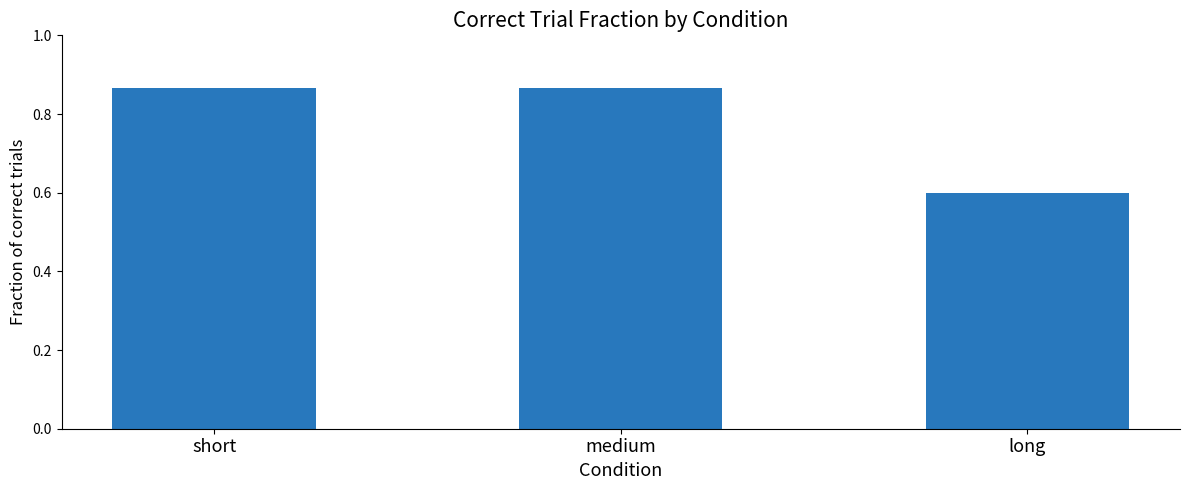

What is the change in value from medium to long?

-0.3